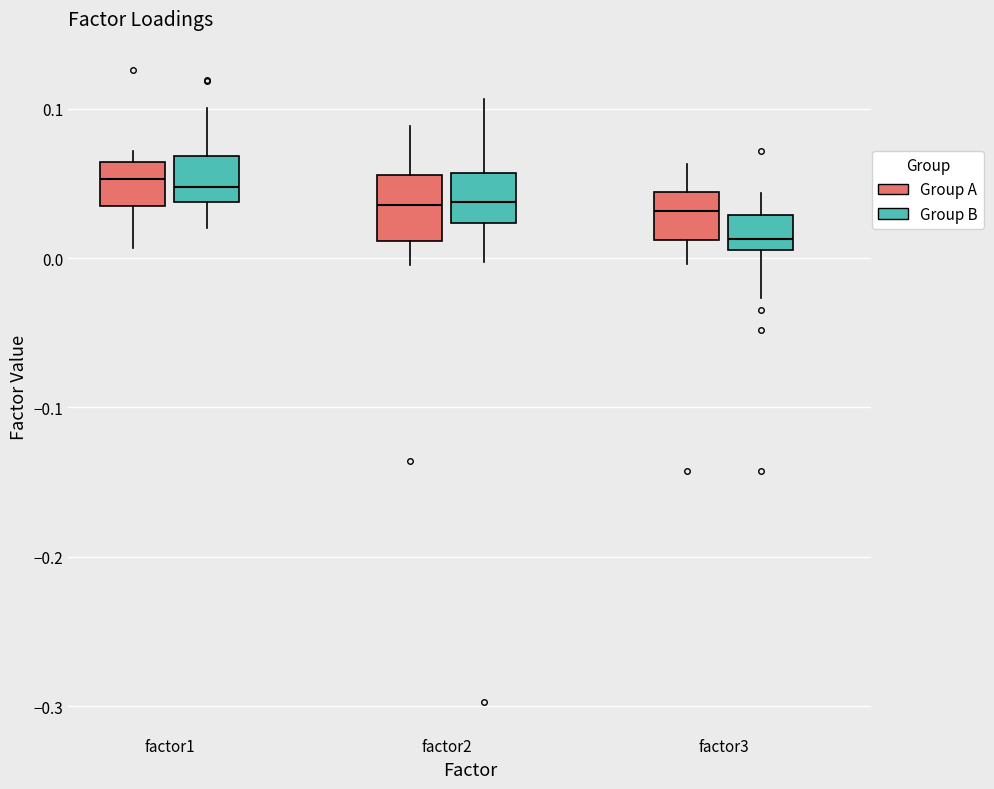

Reading left to right, transcribe this box plot: for each box, give where its median line is, the range the box spans, and where its two whiskers end, as read against the y-axis. The values are not printed on the chart, so give them approximately, as read against the axis.

factor1 (Group A): median 0.05, box 0.03 to 0.06, whiskers 0.01 to 0.07
factor1 (Group B): median 0.05, box 0.04 to 0.07, whiskers 0.02 to 0.10
factor2 (Group A): median 0.04, box 0.01 to 0.06, whiskers 0.00 to 0.09
factor2 (Group B): median 0.04, box 0.02 to 0.06, whiskers 0.00 to 0.11
factor3 (Group A): median 0.03, box 0.01 to 0.04, whiskers 0.00 to 0.06
factor3 (Group B): median 0.01 (just above the box's lower edge), box 0.01 to 0.03, whiskers -0.03 to 0.04